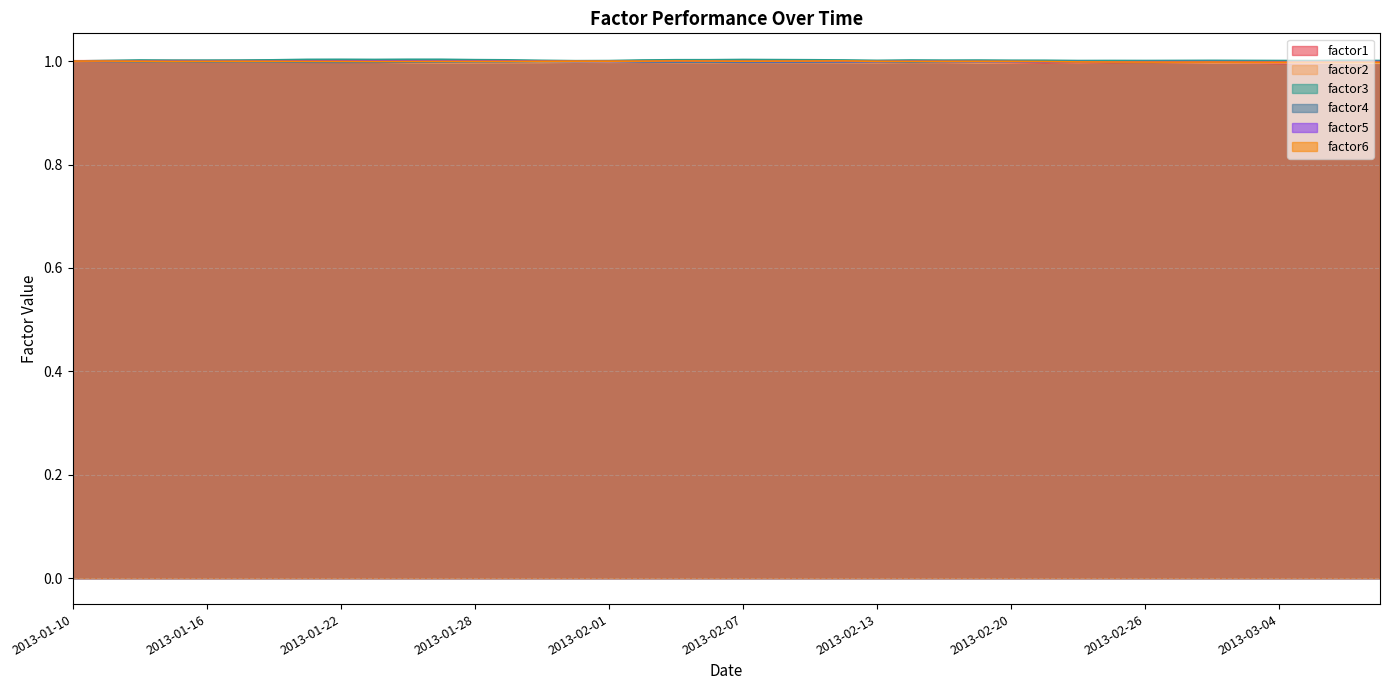

Where is the first local maximum for factor2?

2013-01-16